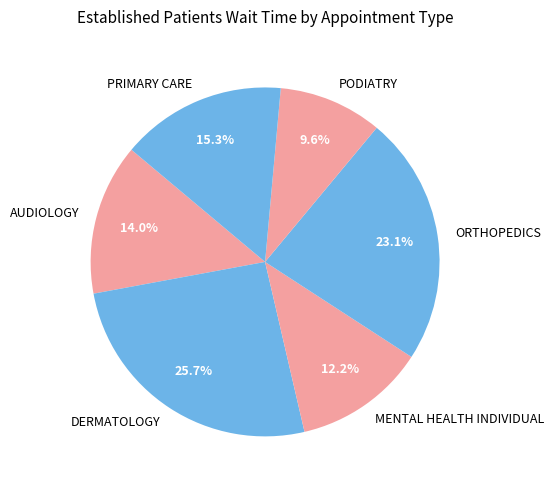

Is it true that PRIMARY CARE is 25% of the pie?

False